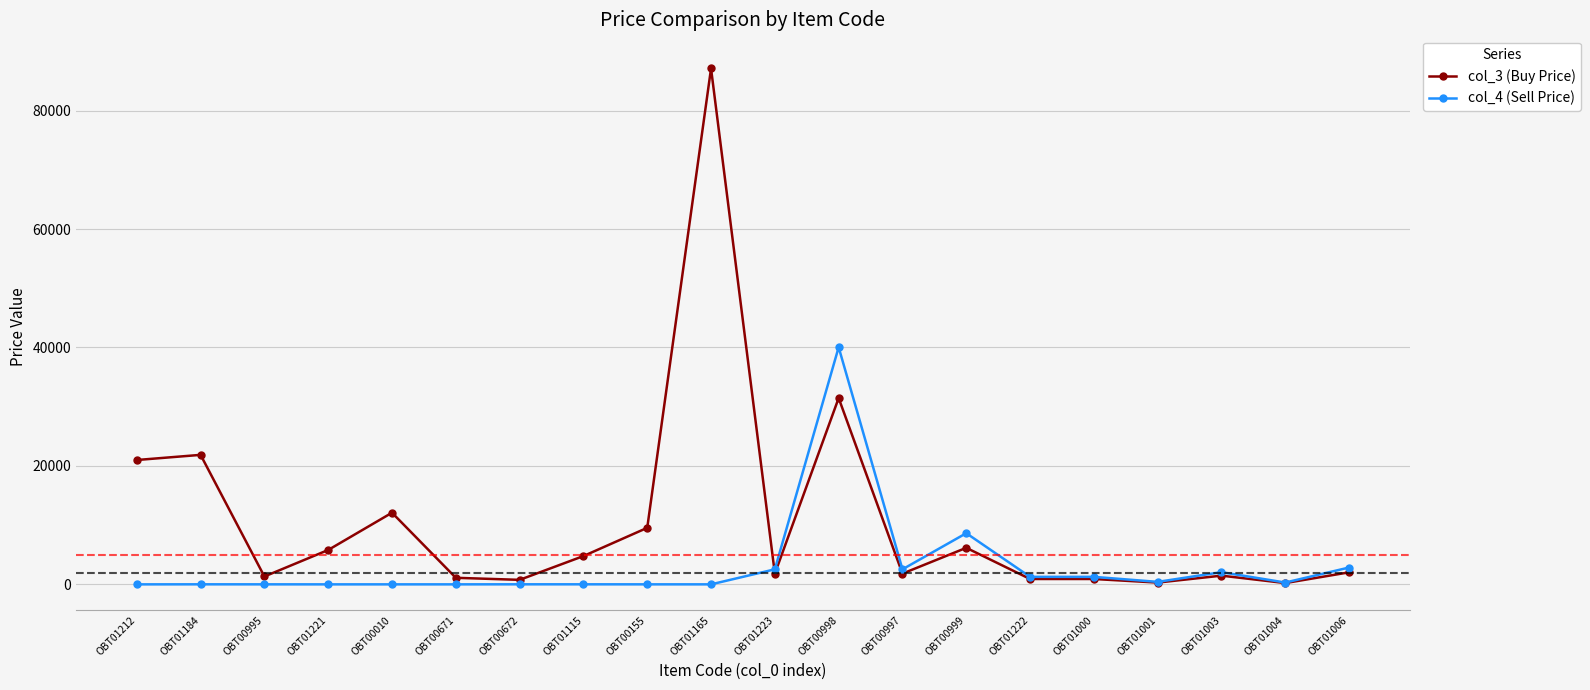

At which label does col_4 (Sell Price) first exceed 307?

OBT01223